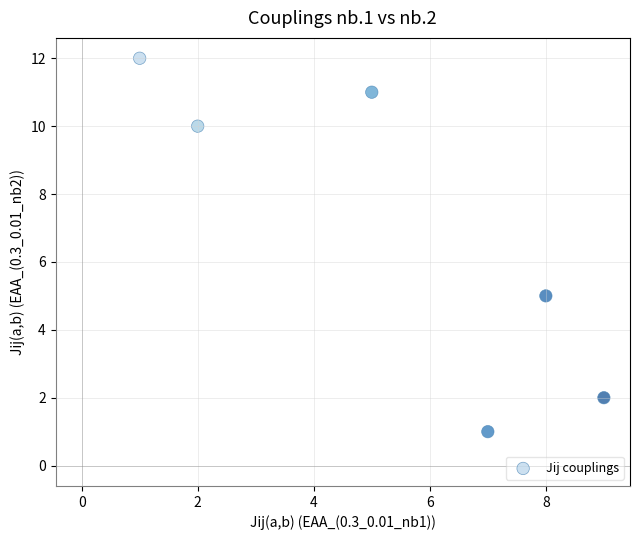

What Y value in the scatter plot is closest to 6?

5